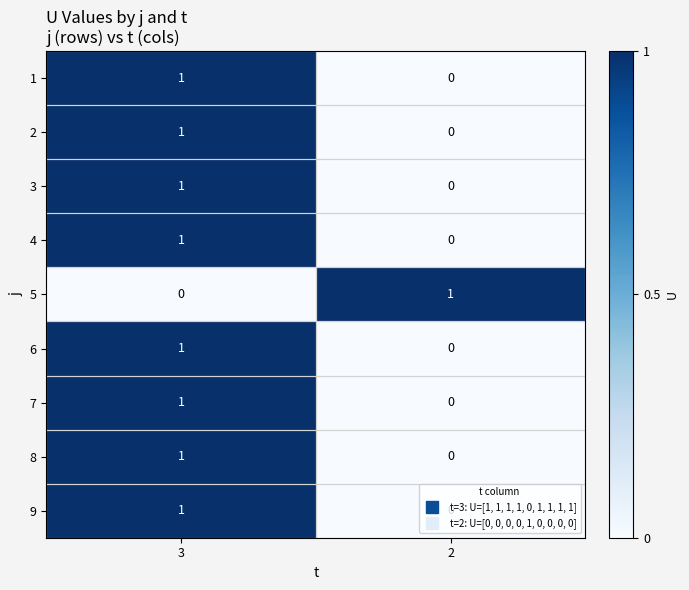

How many distinct data groups are displayed?

9